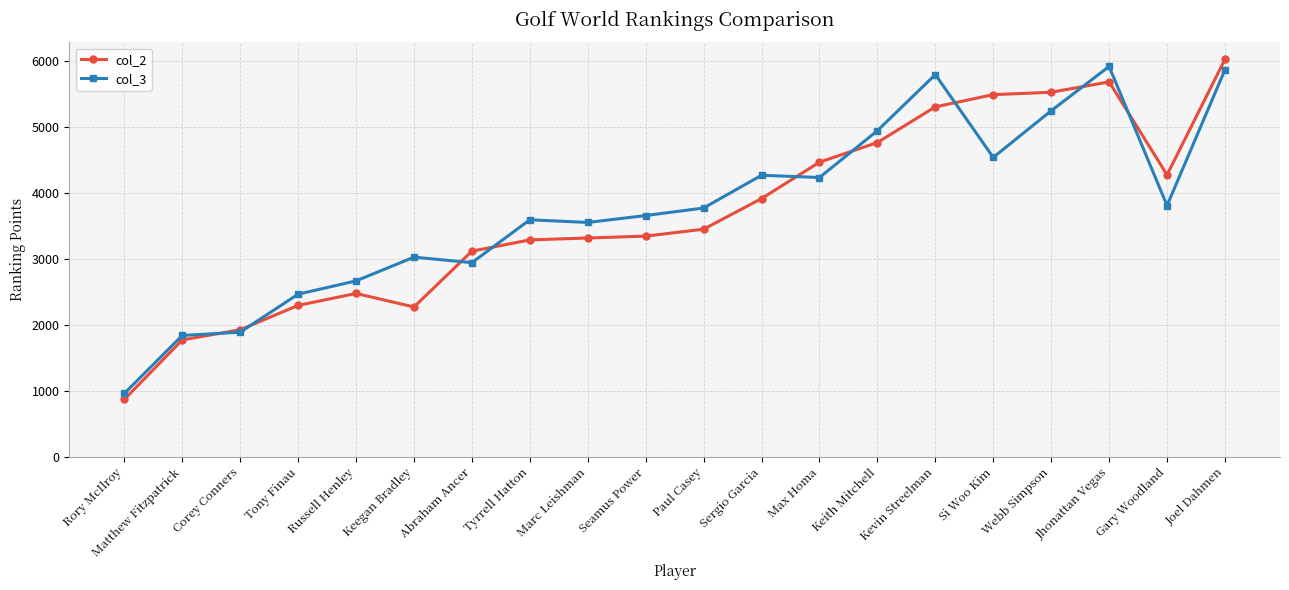

Between Corey Conners and Russell Henley, which series saw the biggest shift?

col_3